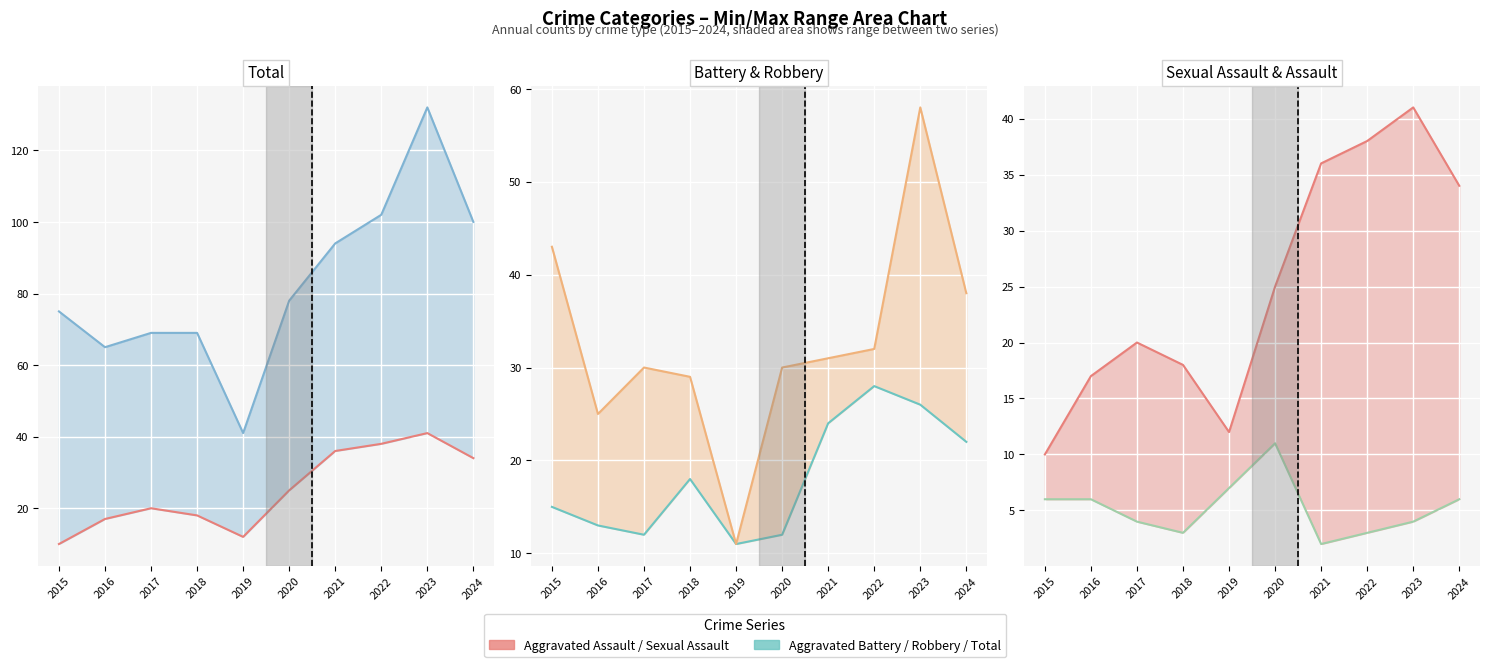

Which label corresponds to the largest value in the chart?

2023